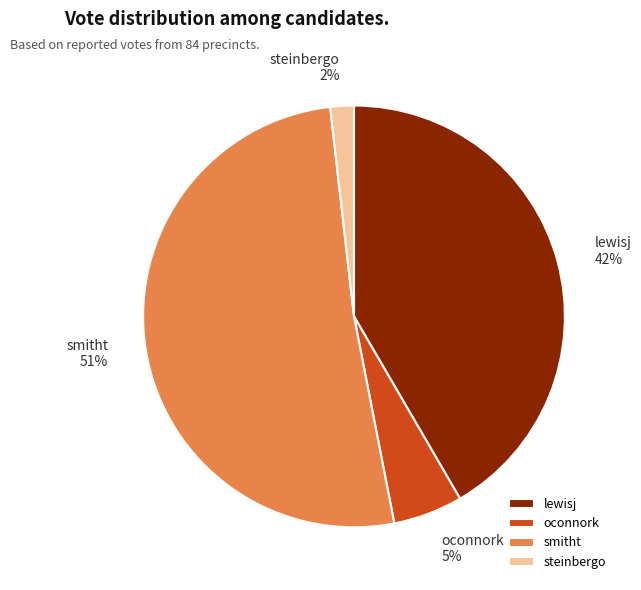

Does smitht represent more than half of the total?

Yes